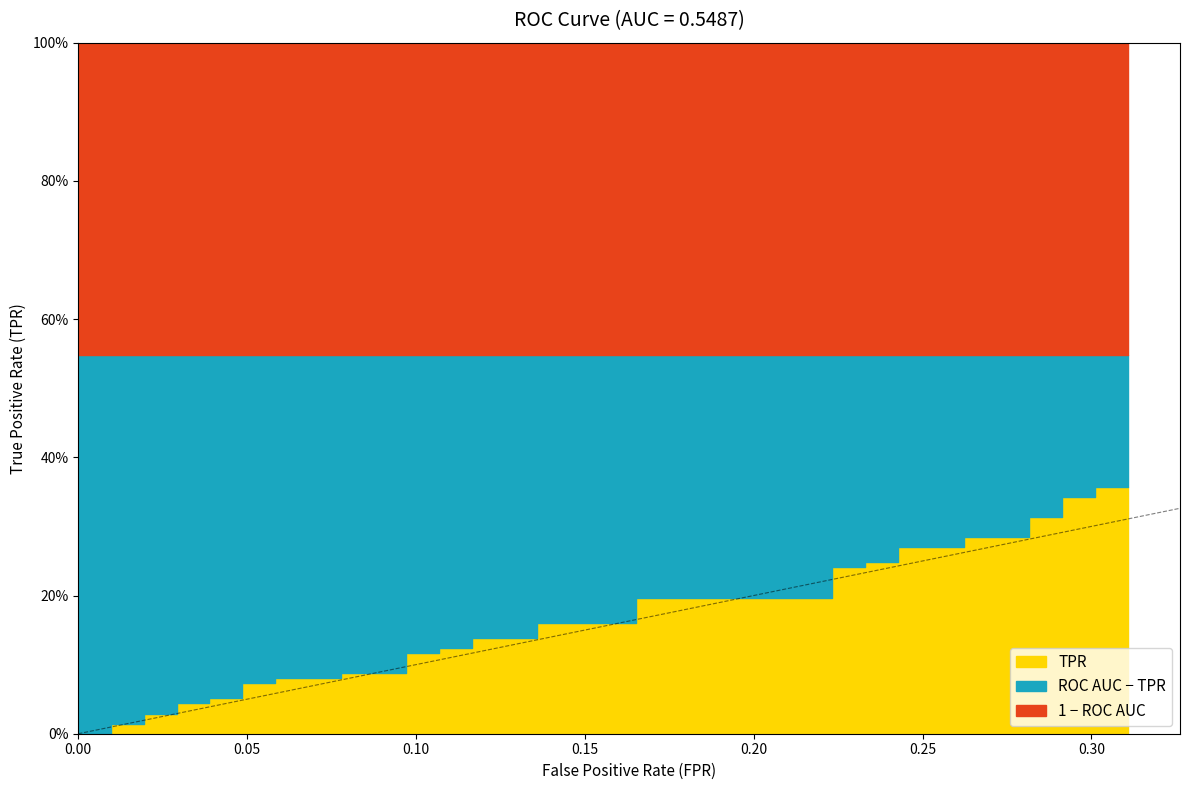

Is it true that tpr equals 0.4 at 27?

False